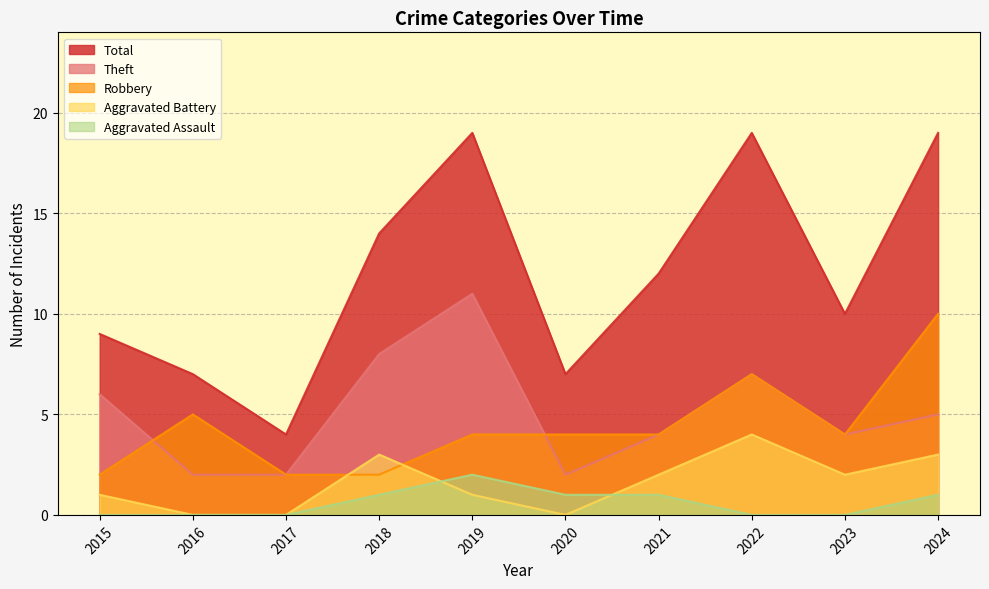

What is the value of the Theft point at the 9th from the left?

4